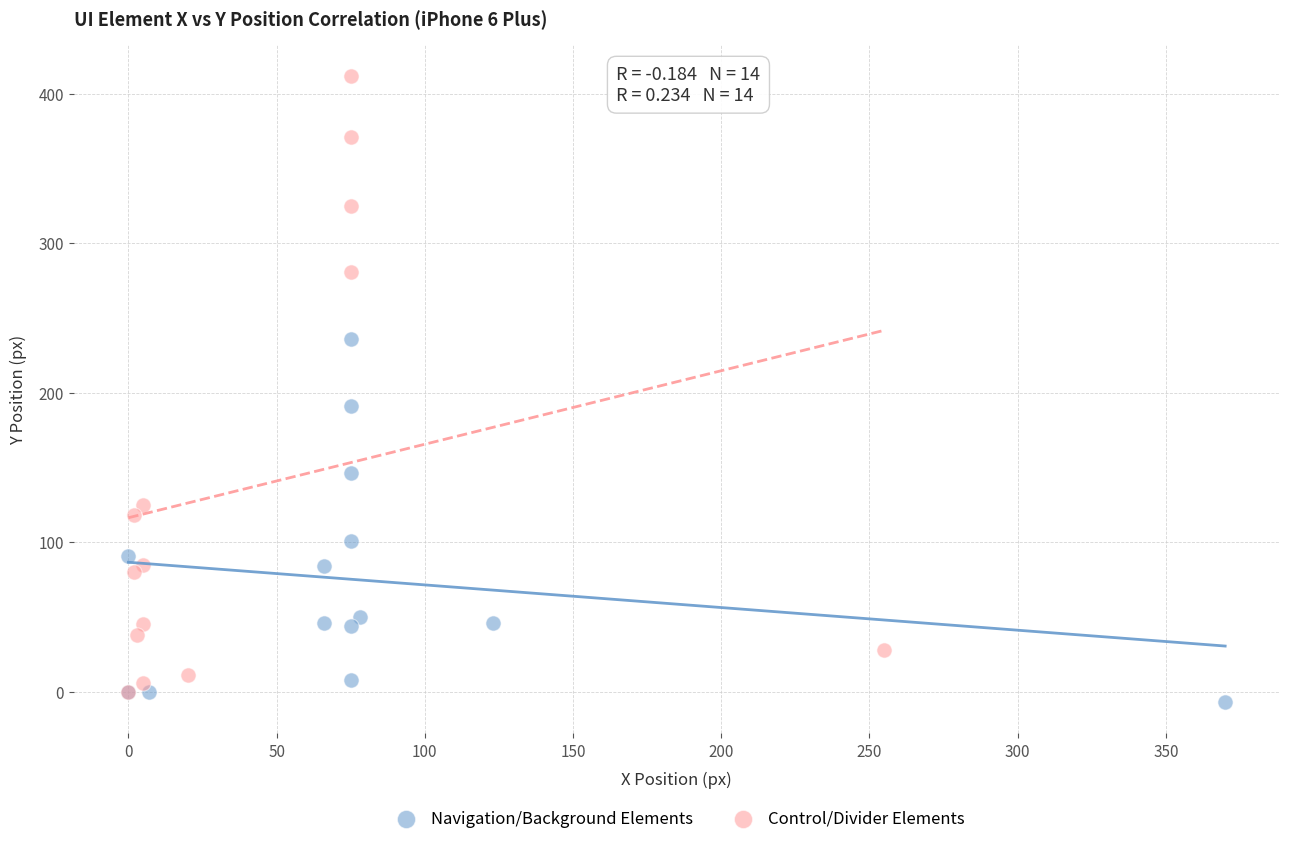

Which series contains the highest Y value?

Control/Divider Elements